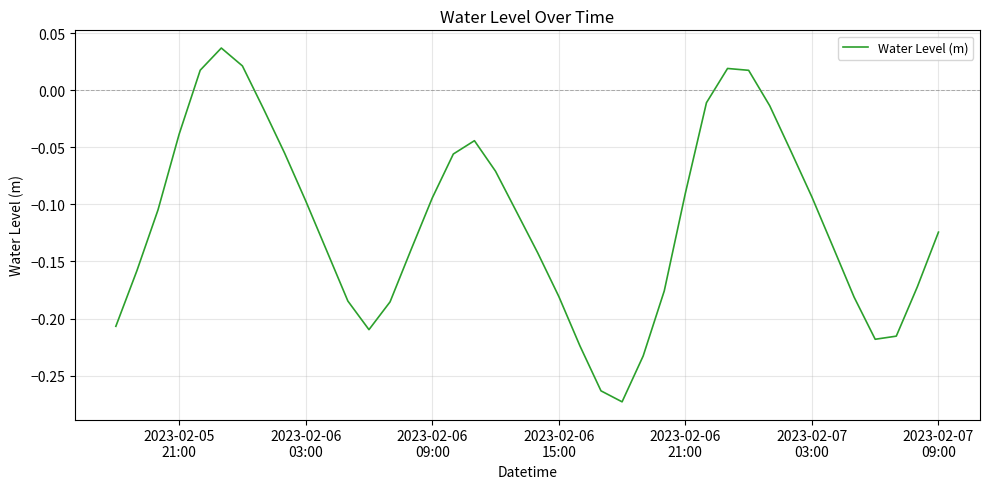

What is the difference between the maximum and minimum values?

0.3